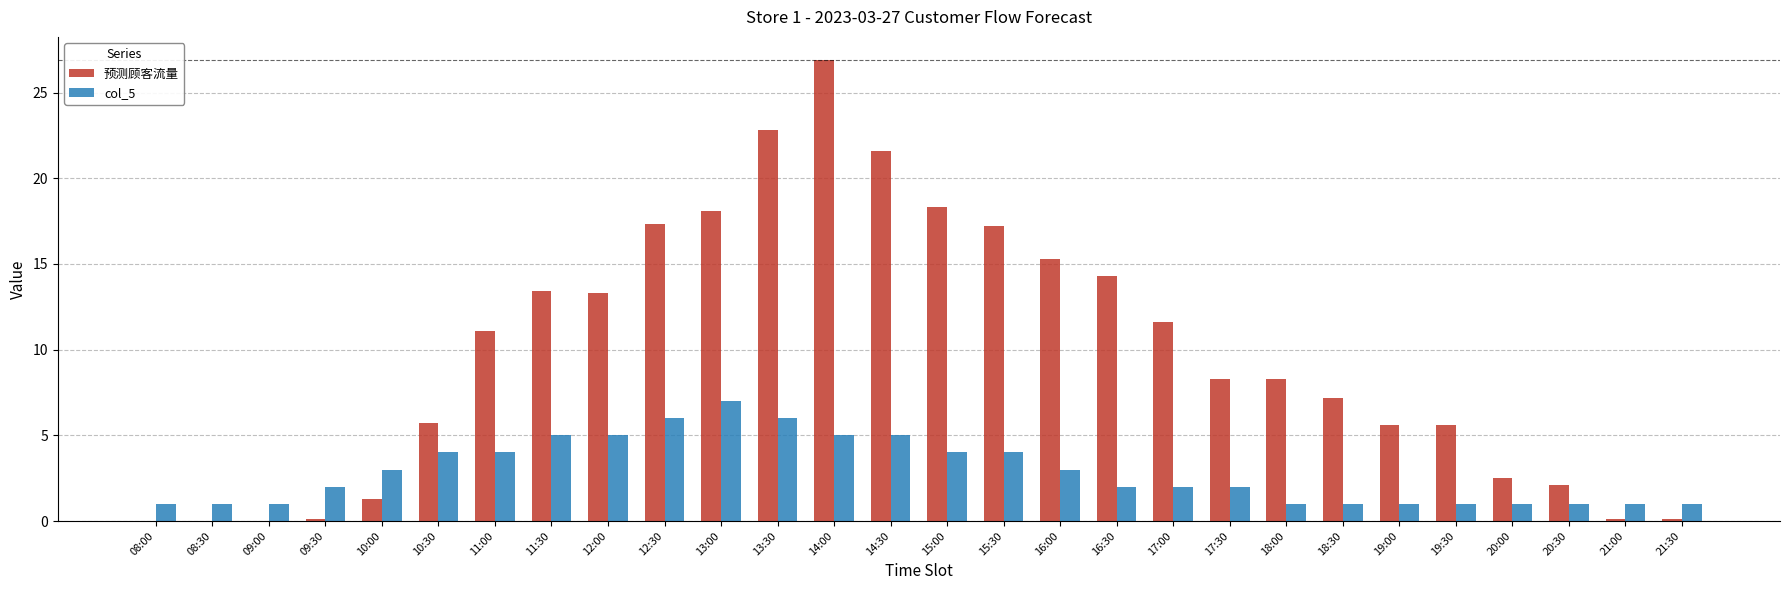

At which label does 预测顾客流量 first exceed 8?

11:00